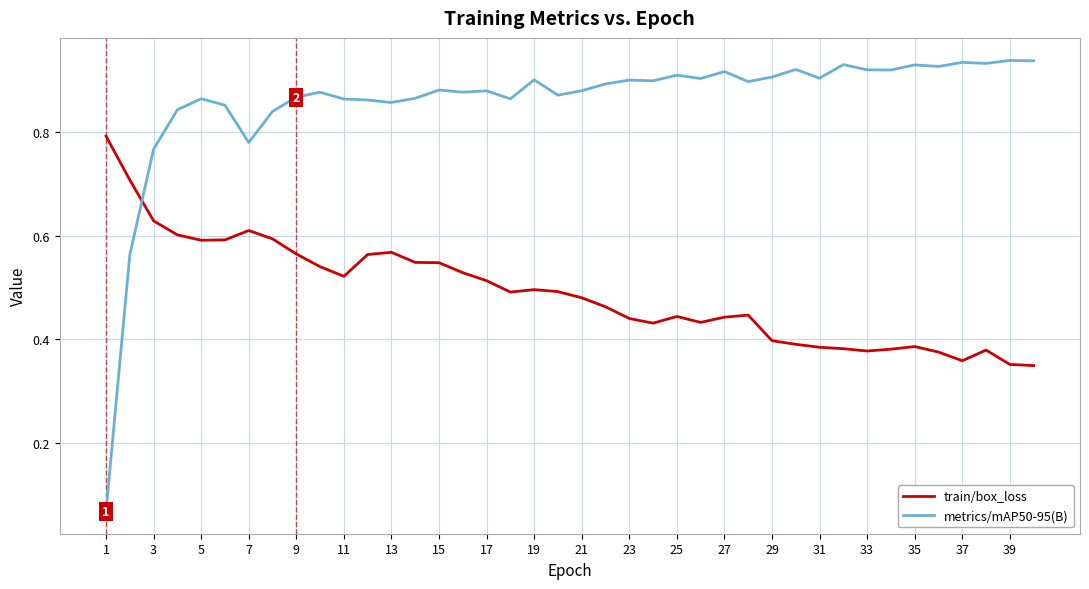

Rank the series by their average value, from lowest to highest.

train/box_loss, metrics/mAP50-95(B)